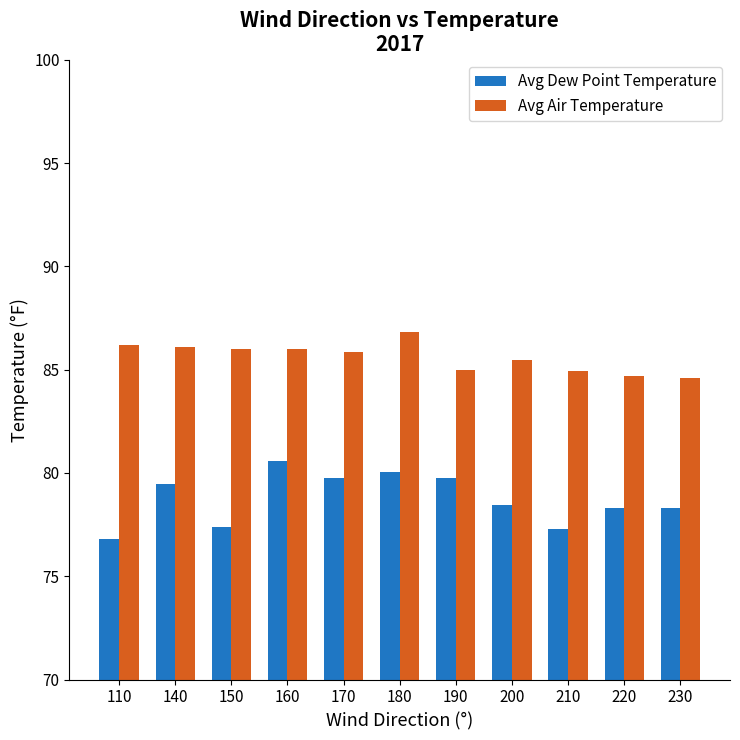

What is the maximum value for Avg Air Temperature?

86.8